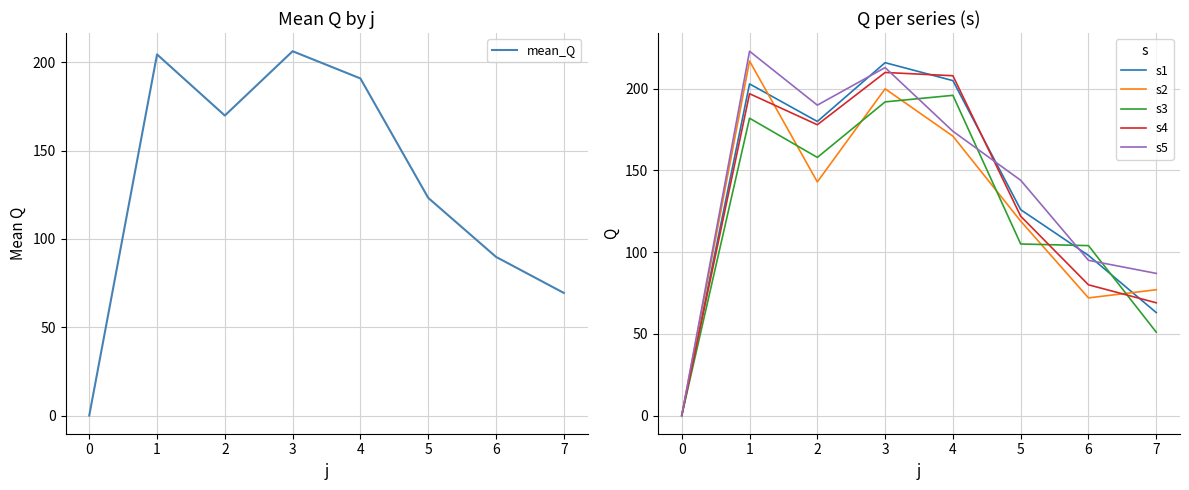

What is the difference between the maximum and minimum values in the s4 series?

210